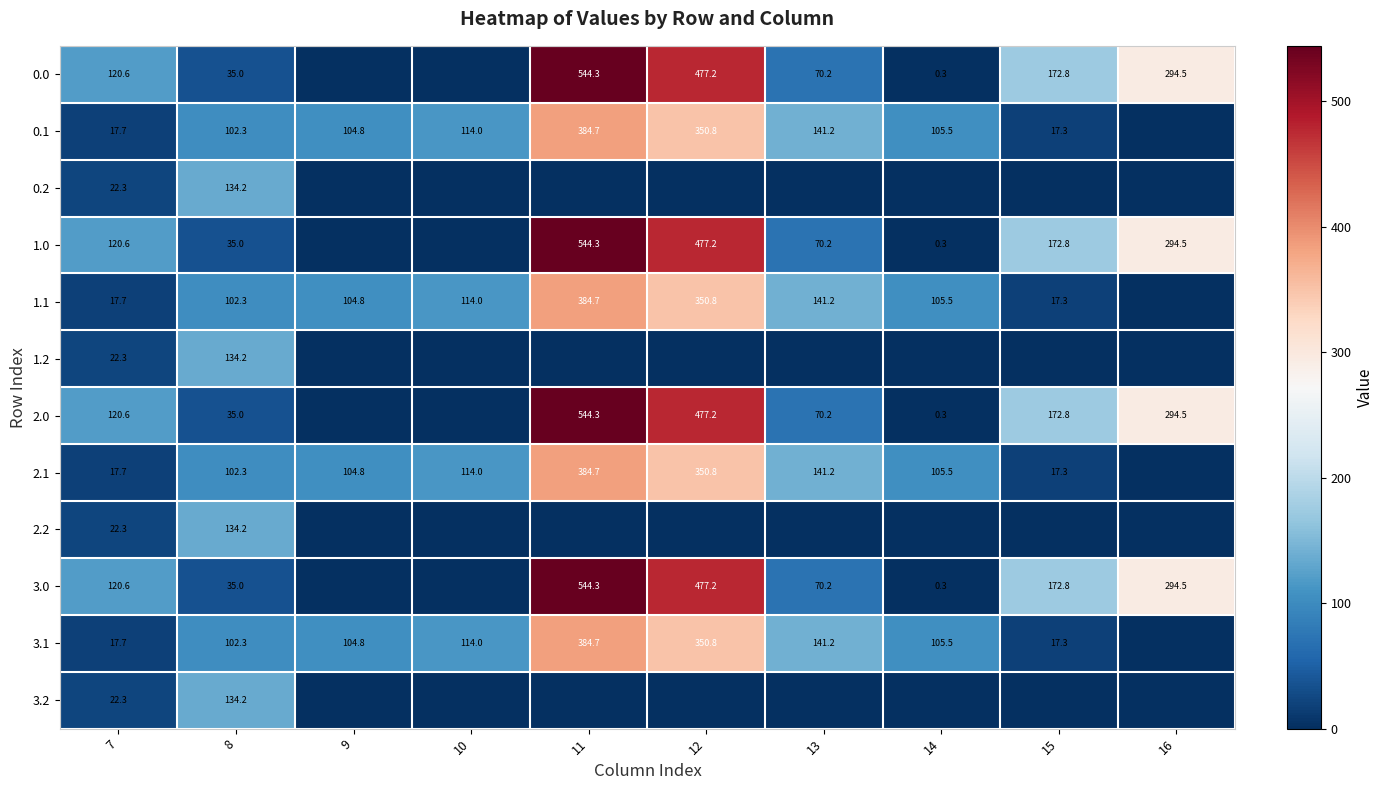

The value of 1.0 at 16 is 294.5. True or false?

True